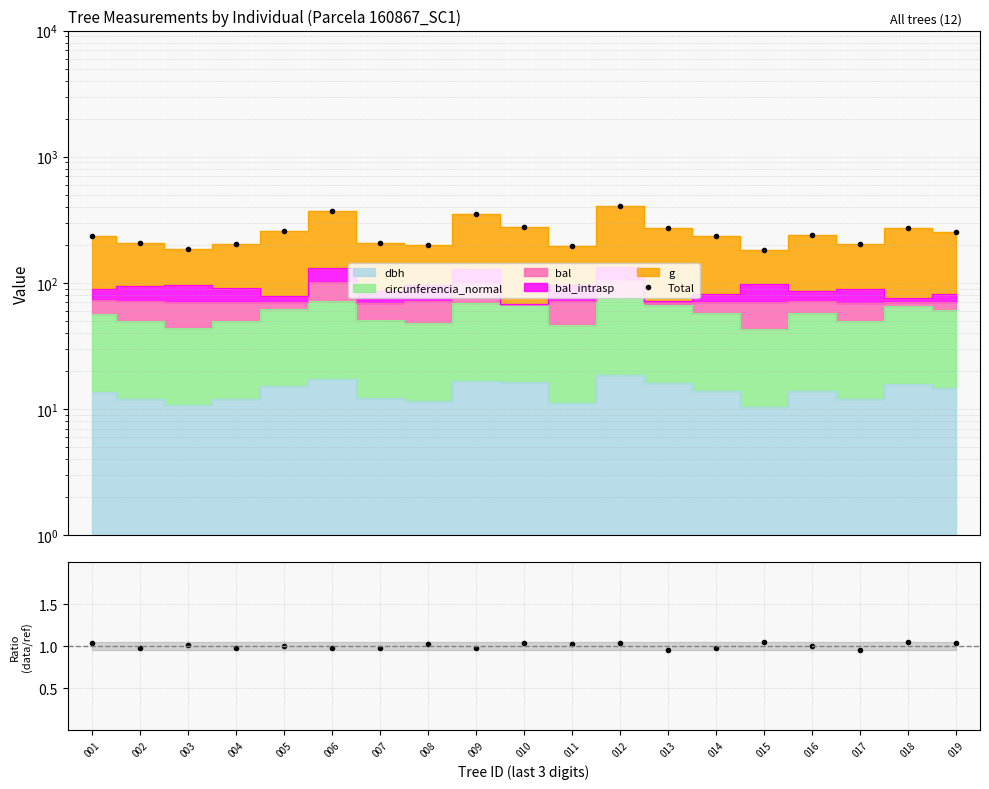

What is the difference between the second highest and minimum values?

186.9